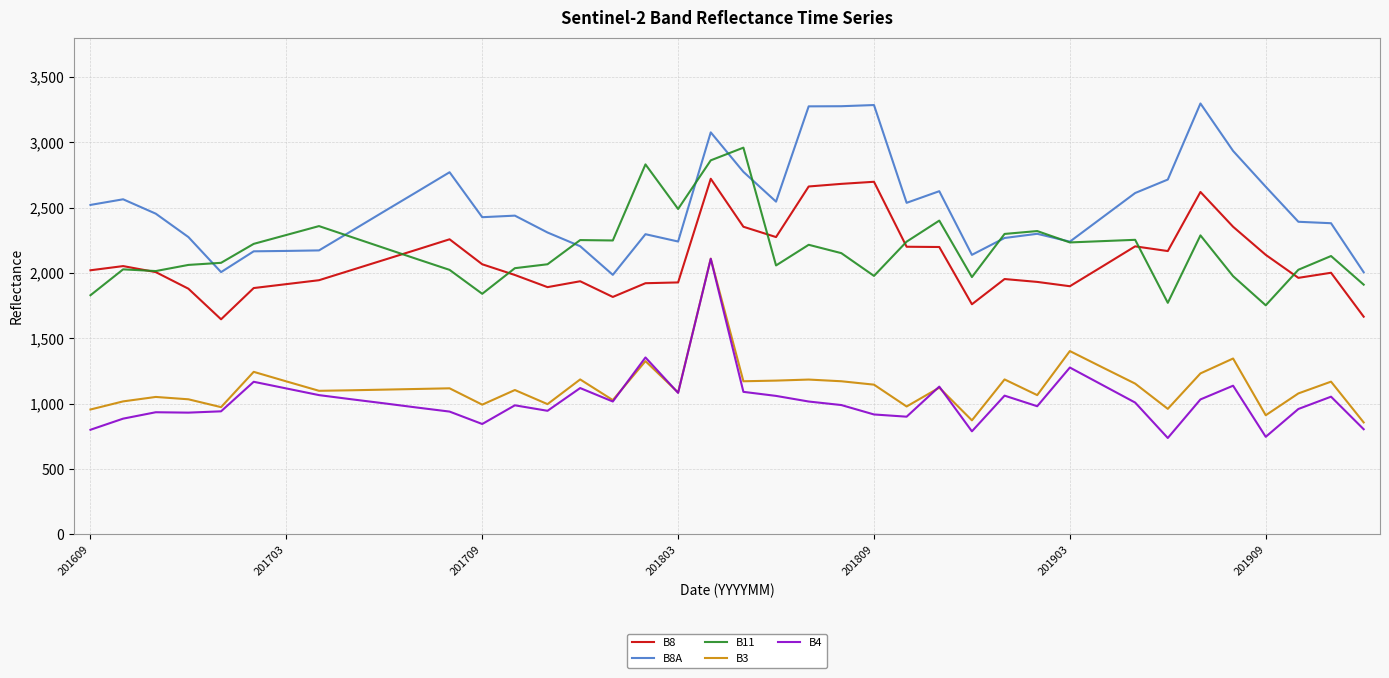

What is the lowest value of the B8A series?

1986